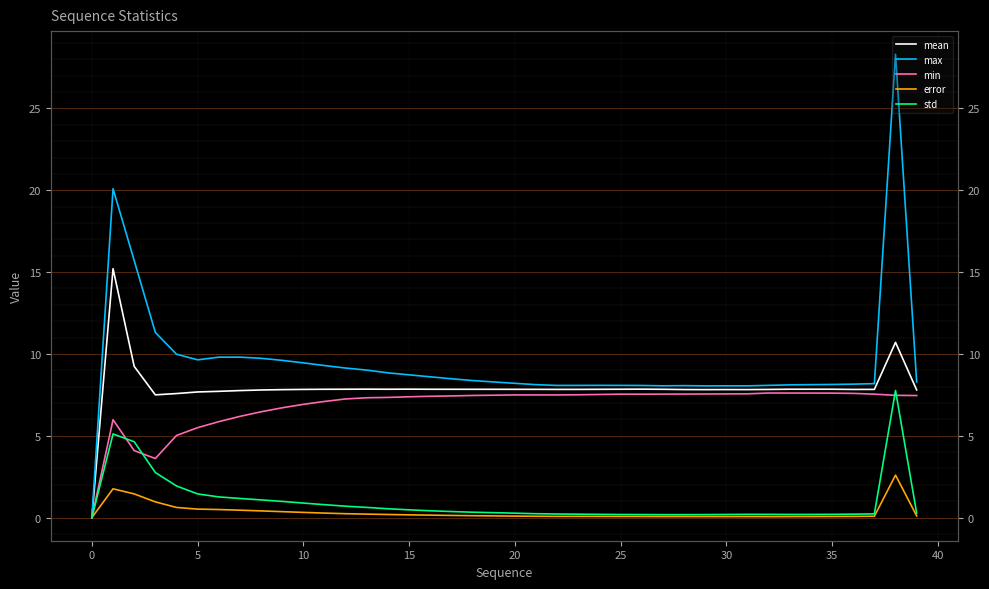

What value does the mean series have at 29?

7.8